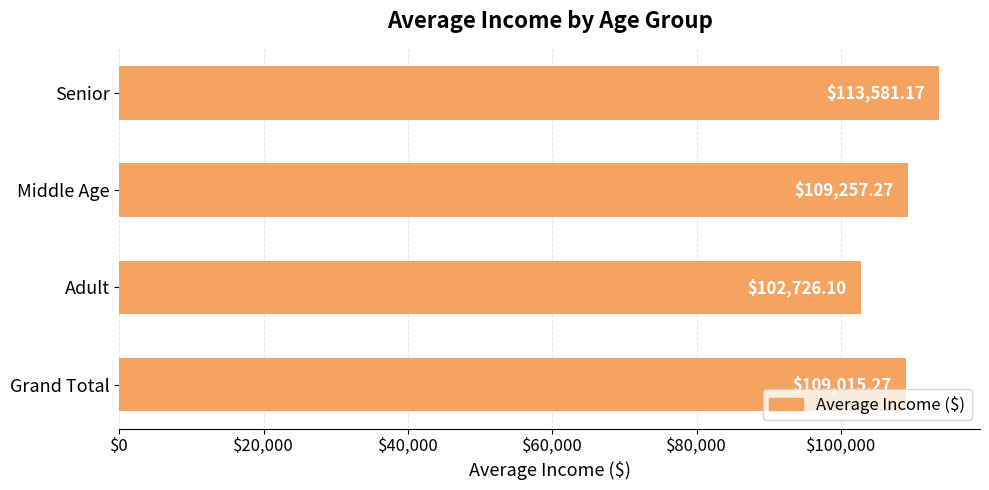

What is the label of the 4th bar from the bottom?

Senior